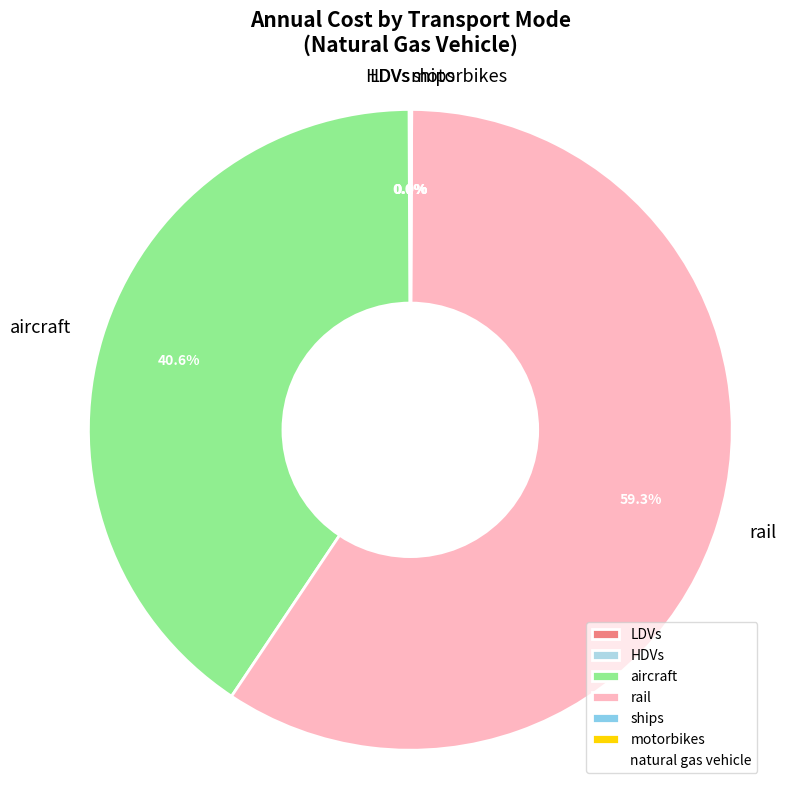

How much of the chart is everything except aircraft?

59.4%